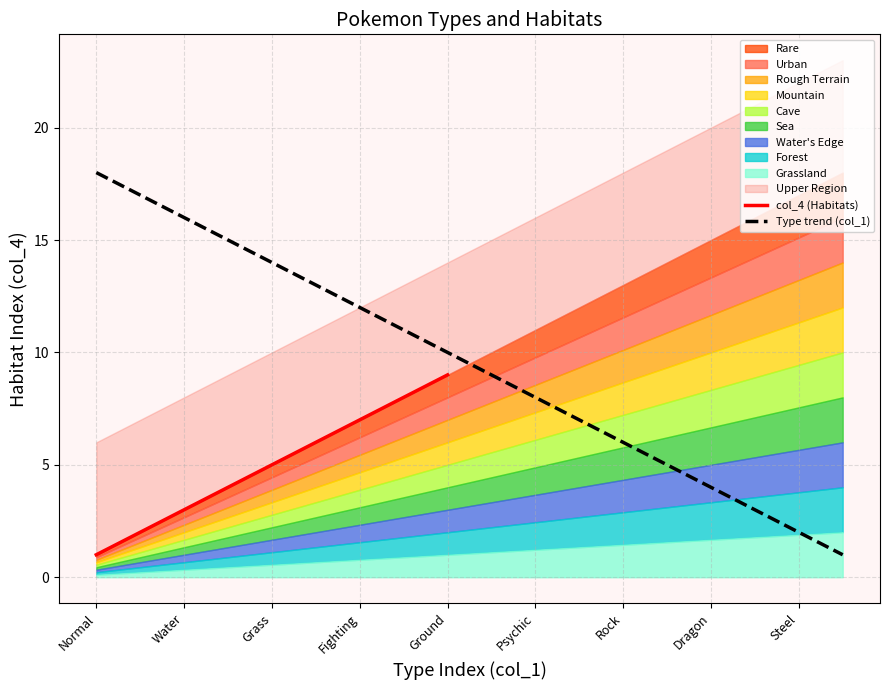

Read the value at Normal.

1